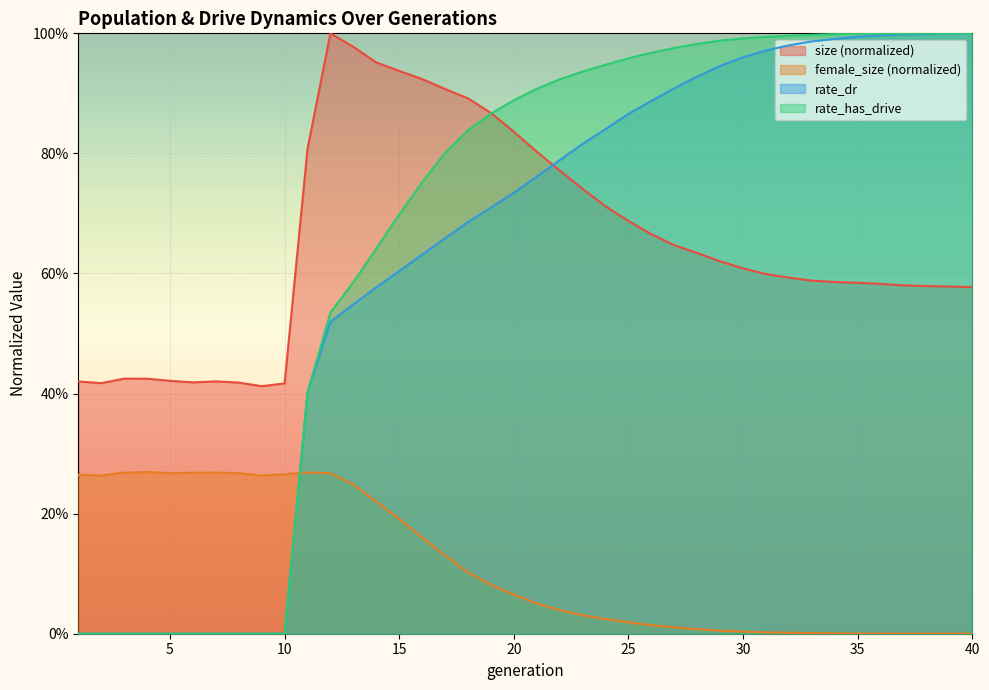

Does the chart display data point markers on the line(s)?

No